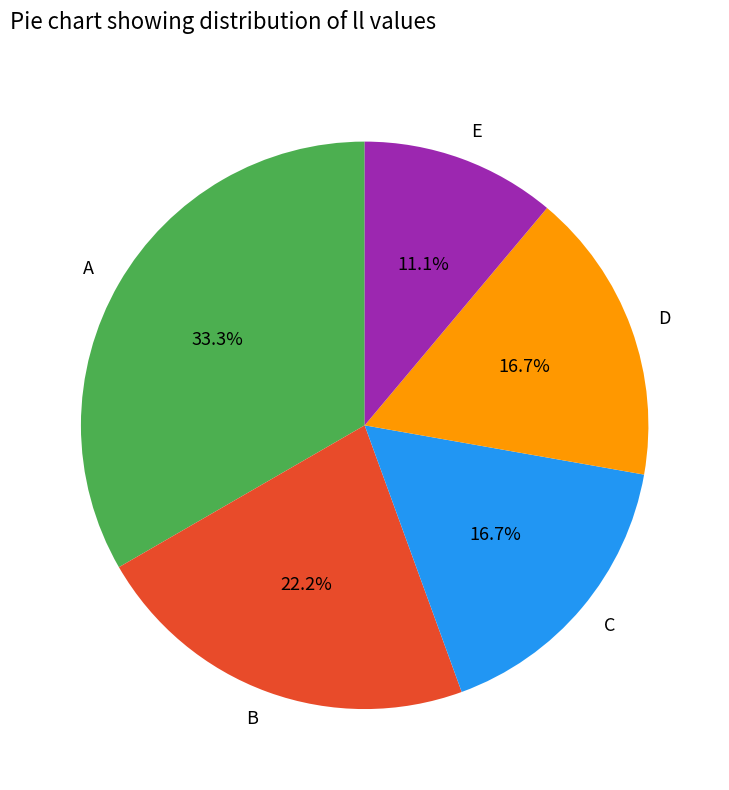

To the nearest percent, what is the difference between the largest and smallest slice percentages?

22%